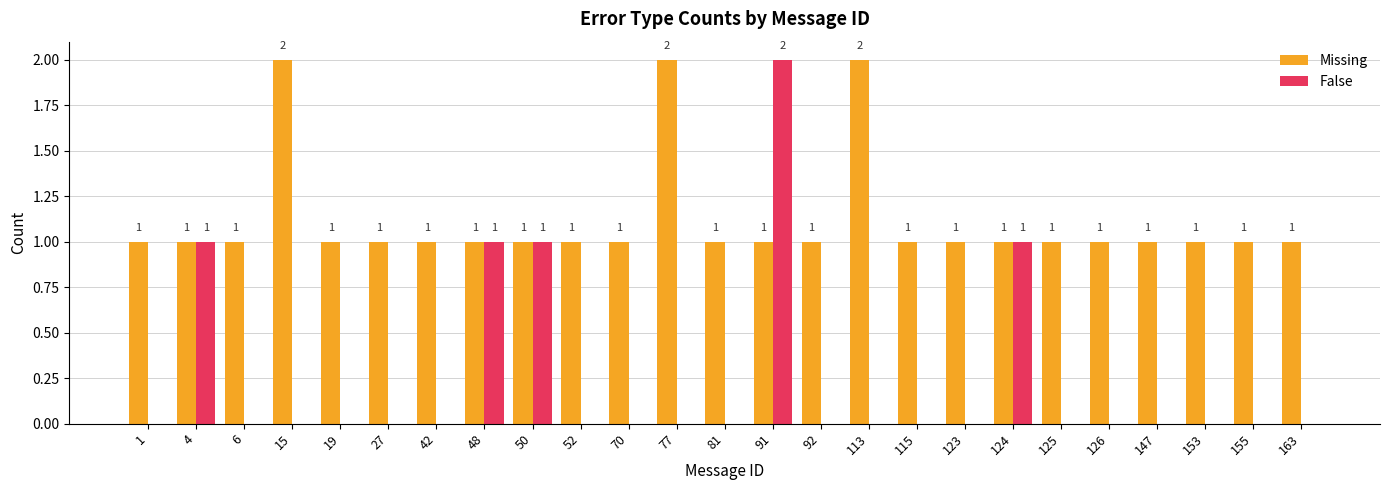

What is the total value across all series at 153?

1